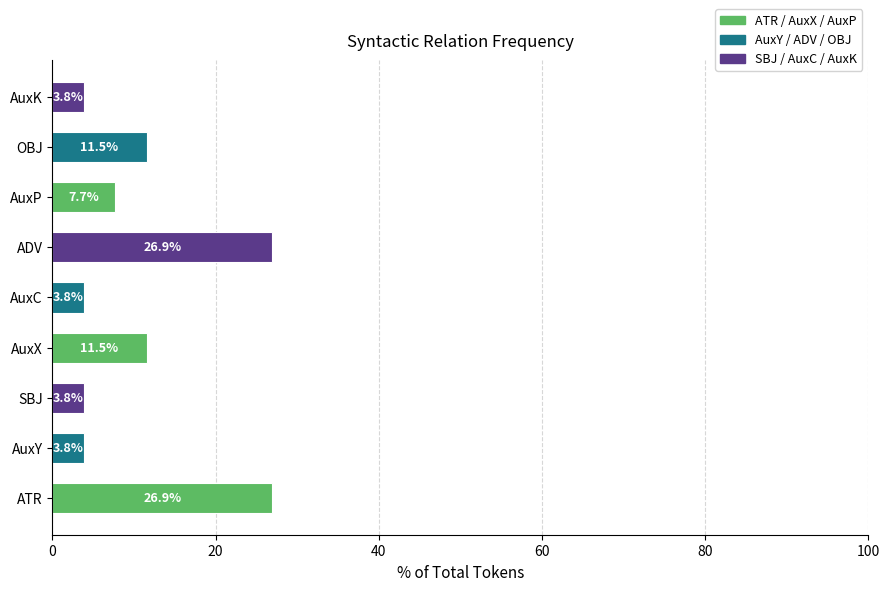

What is the label of the 4th bar from the left?

AuxX